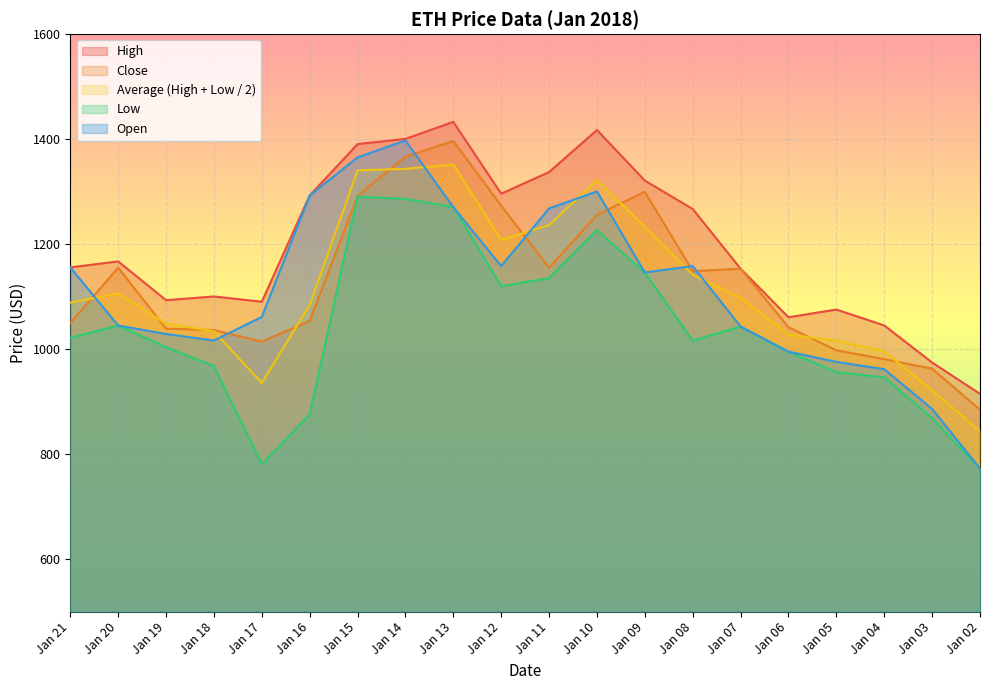

At how many categories does at least one series exceed 871?

20